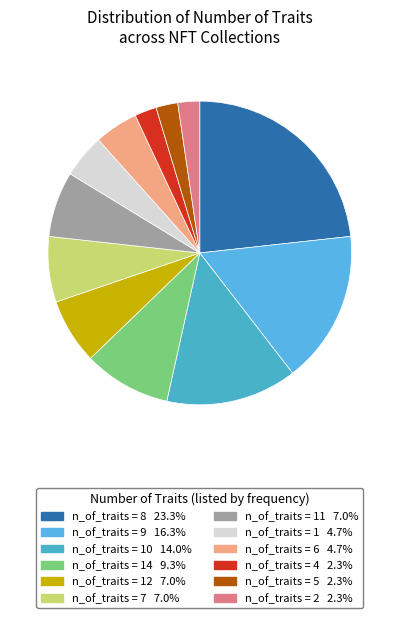

Does any single category account for the majority?

No